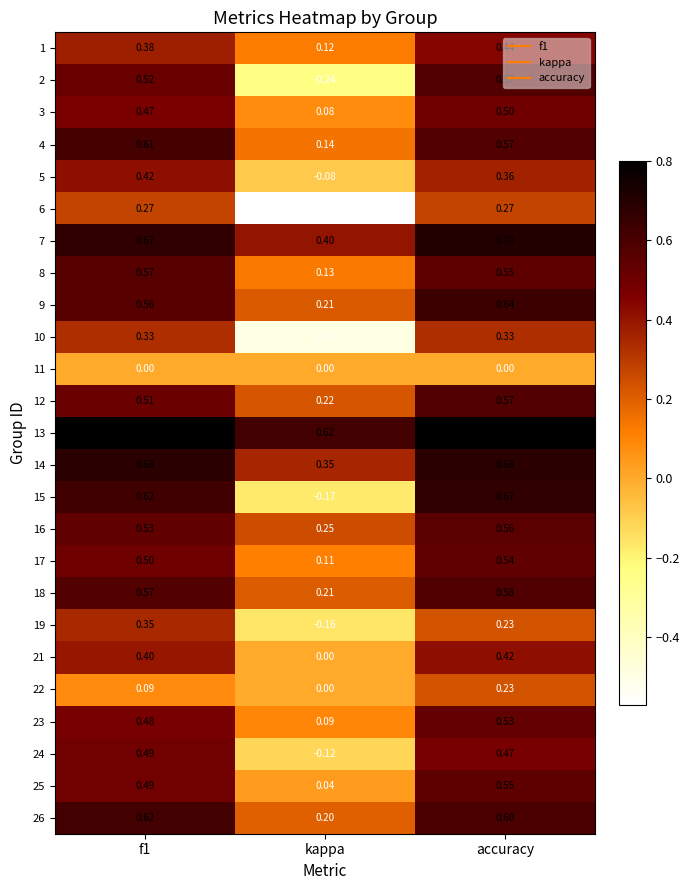

At which category is the sum across all series the highest?

accuracy